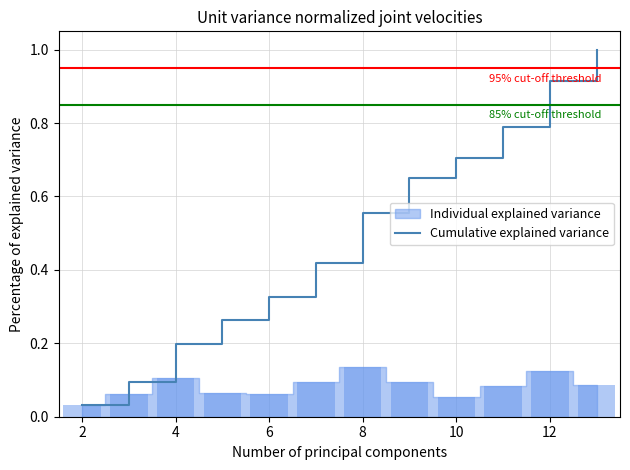

How many bars are there in total?

12